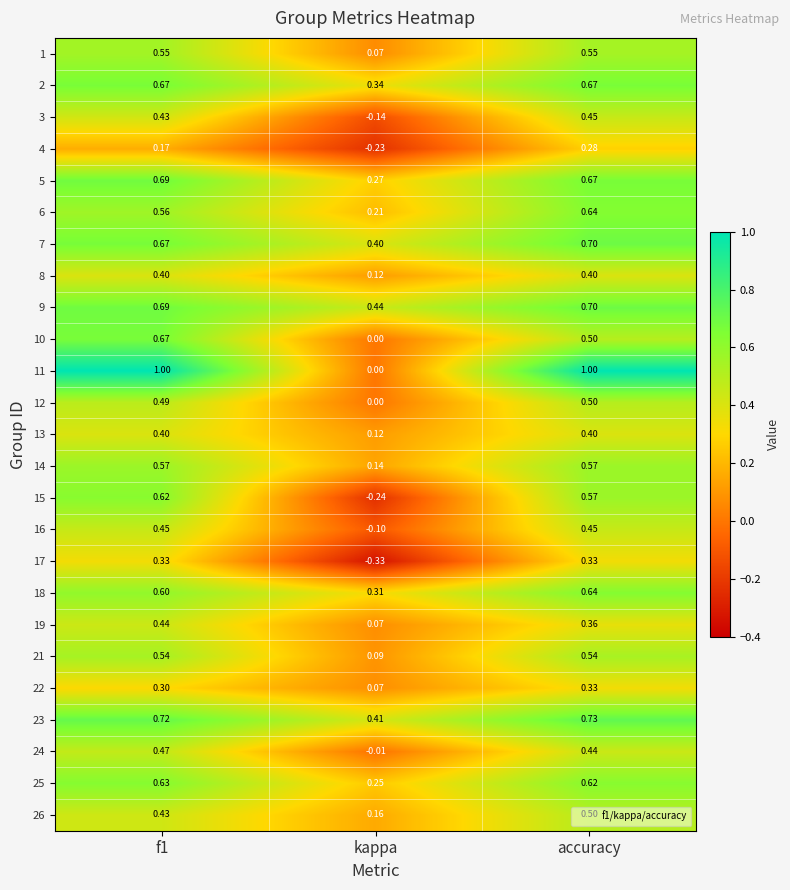

Where is 24 nearest to the value 0?

kappa